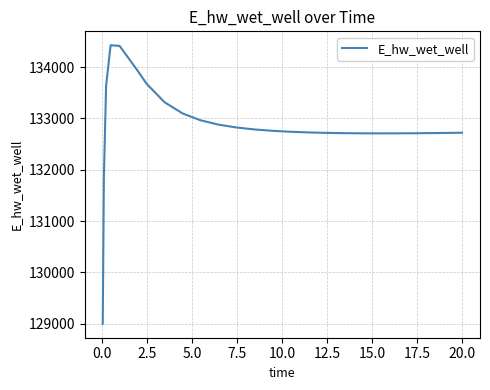

What is the maximum value shown in the chart?

134428.3